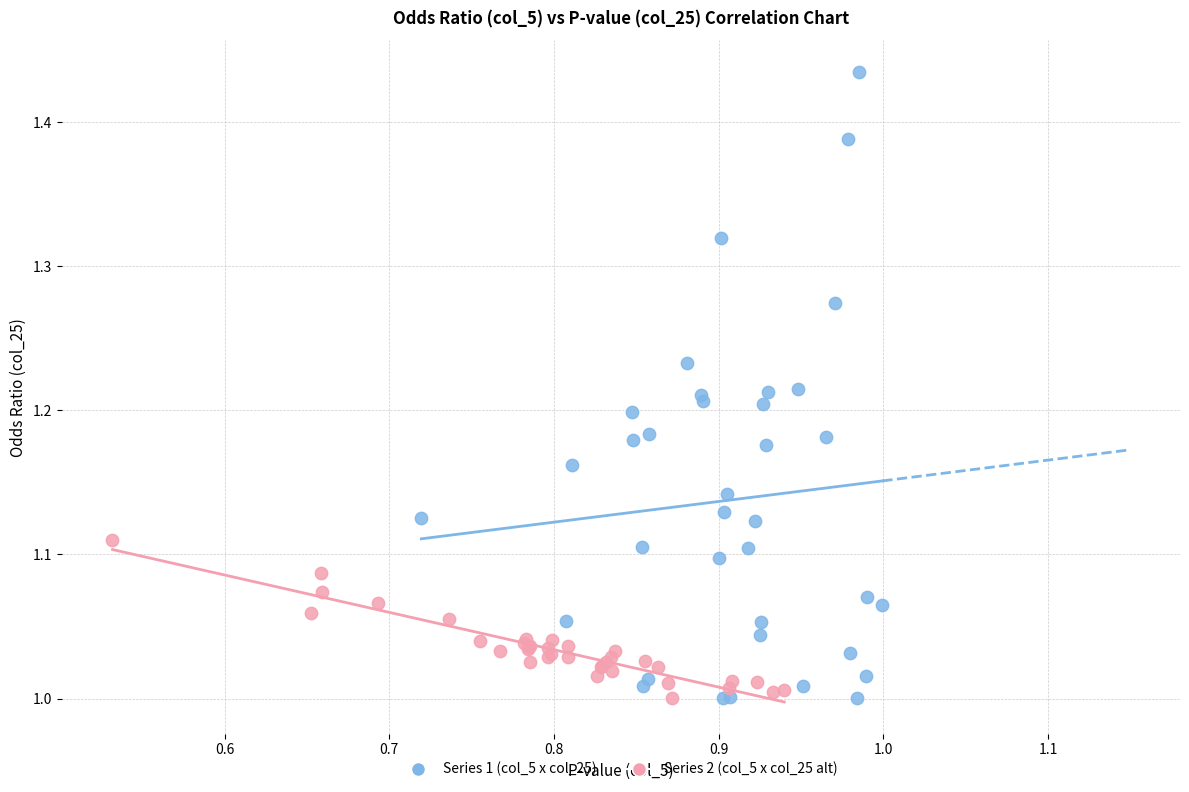

Which series reaches the maximum Y coordinate?

Series 1 (col_5 x col_25)